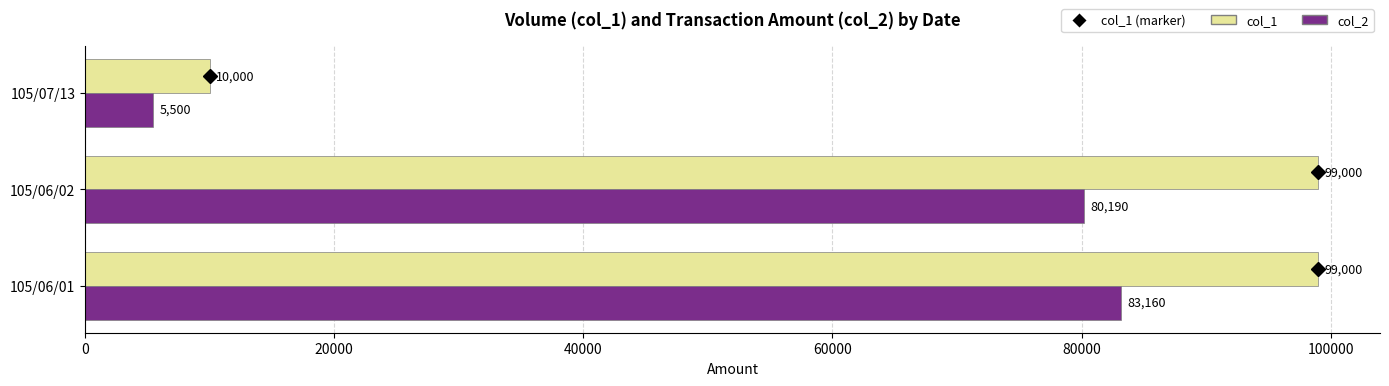

Which series changed the most between 105/06/01 and 105/06/02?

col_2